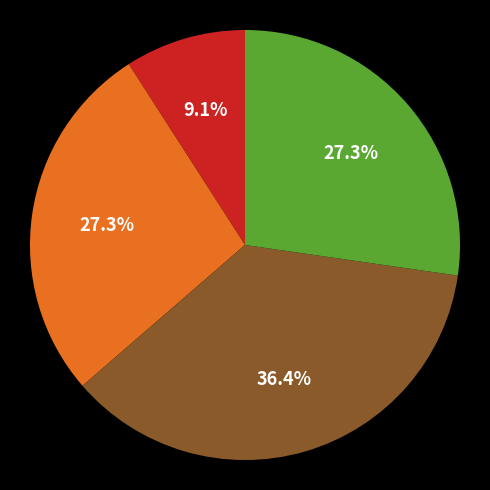

Is there a majority slice in this chart?

No